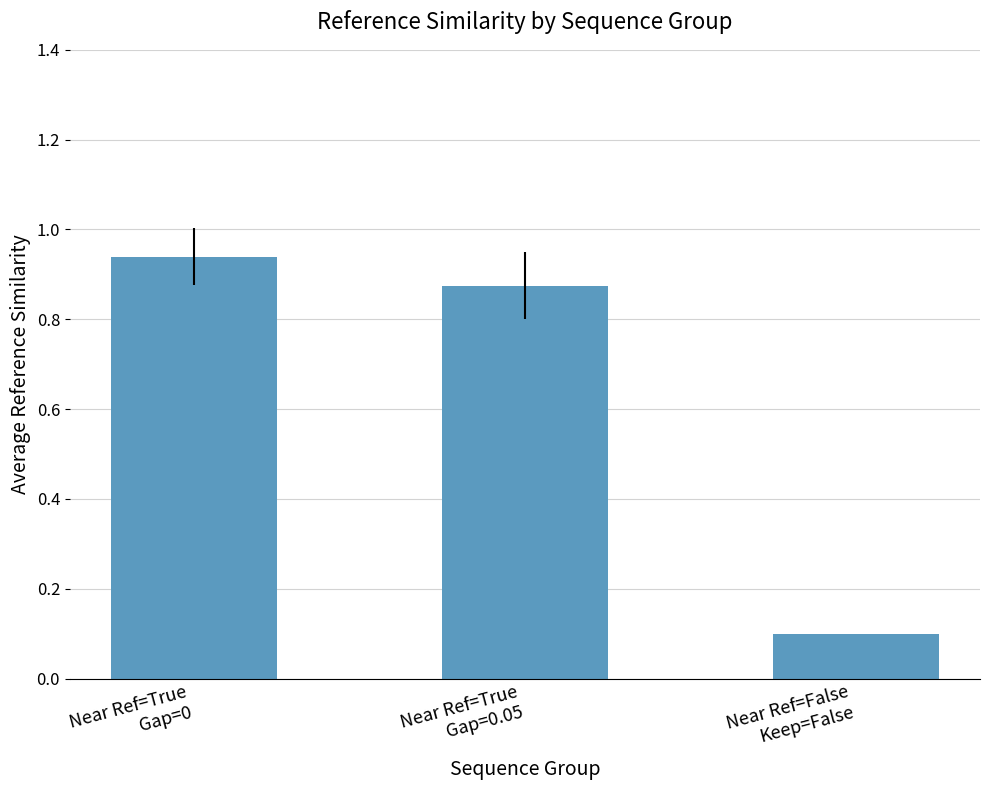

What is the difference between the maximum and minimum values?

0.8